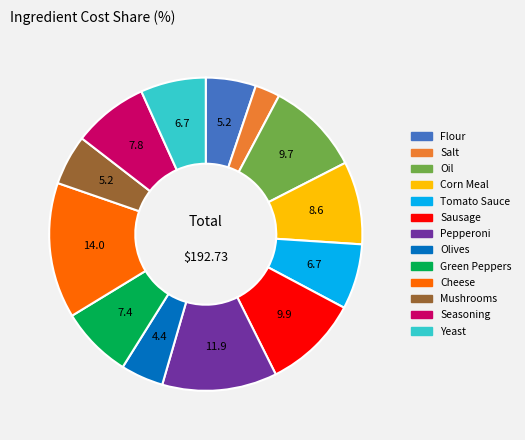

Combined, do Salt and Oil account for over 50%?

No